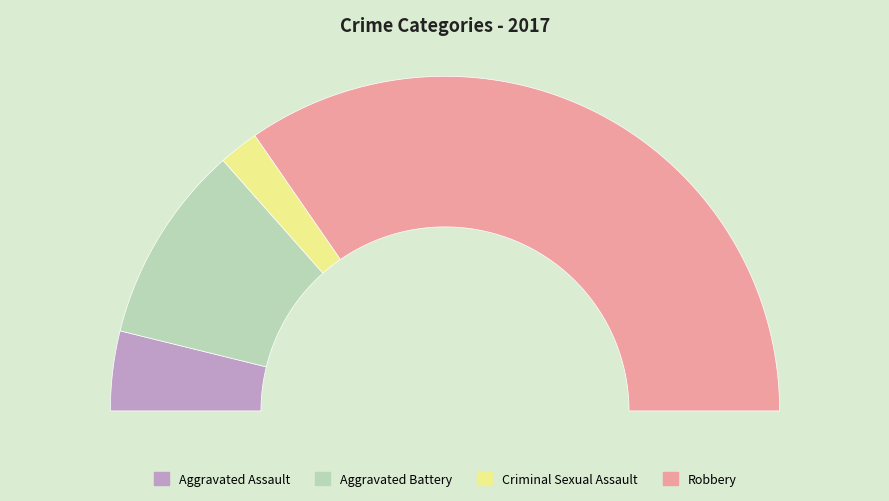

Count the number of slices in the pie.

4